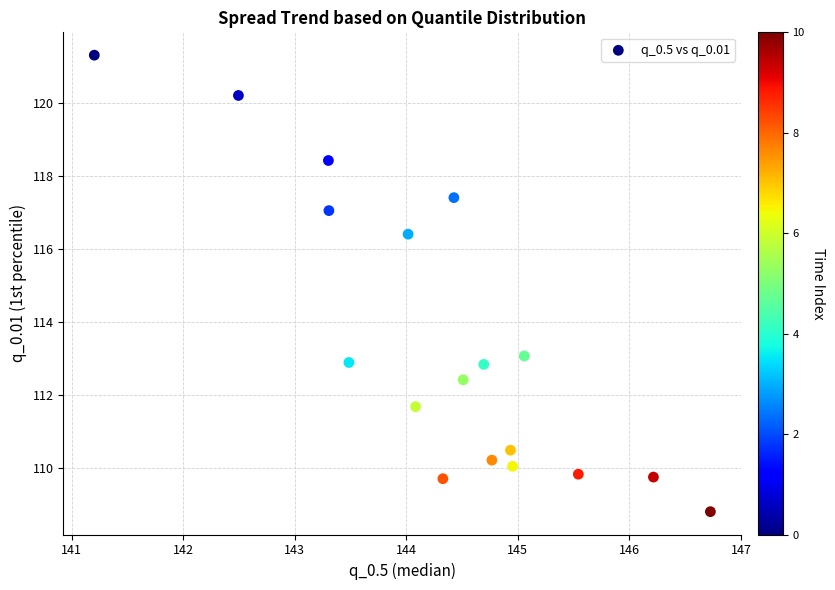

What is the range of Y values (max minus min)?

12.5